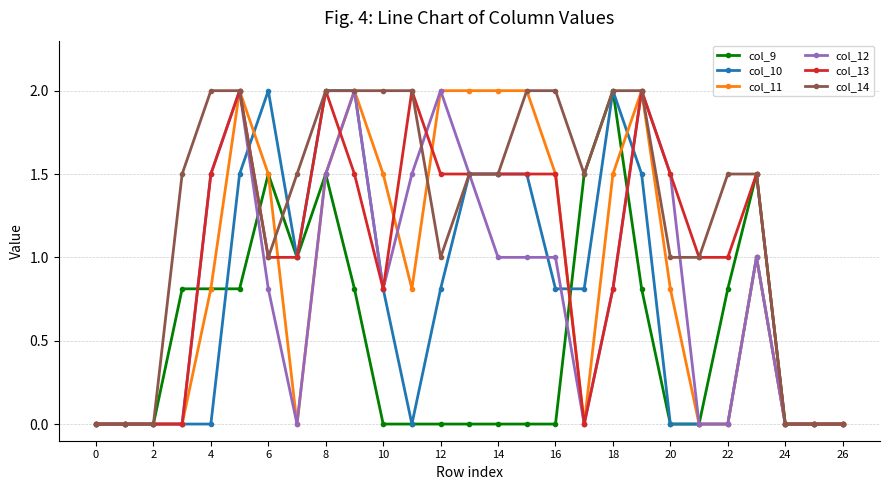

Which series has the largest total across all categories?

col_14